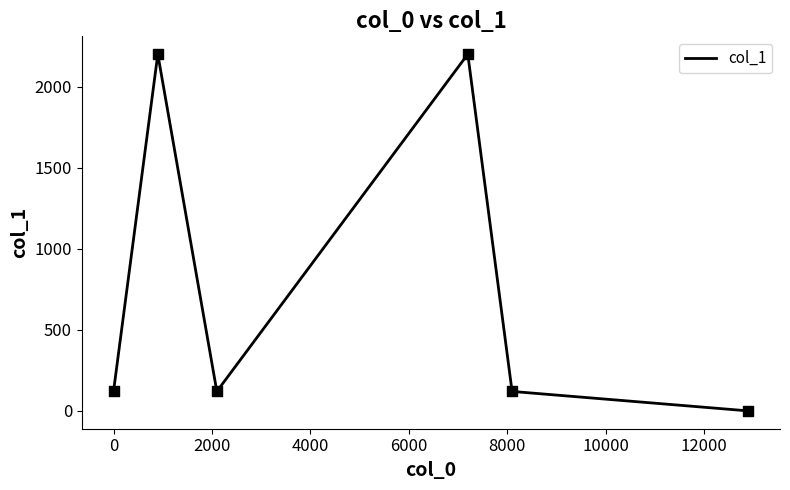

What is the greatest value displayed?

2200